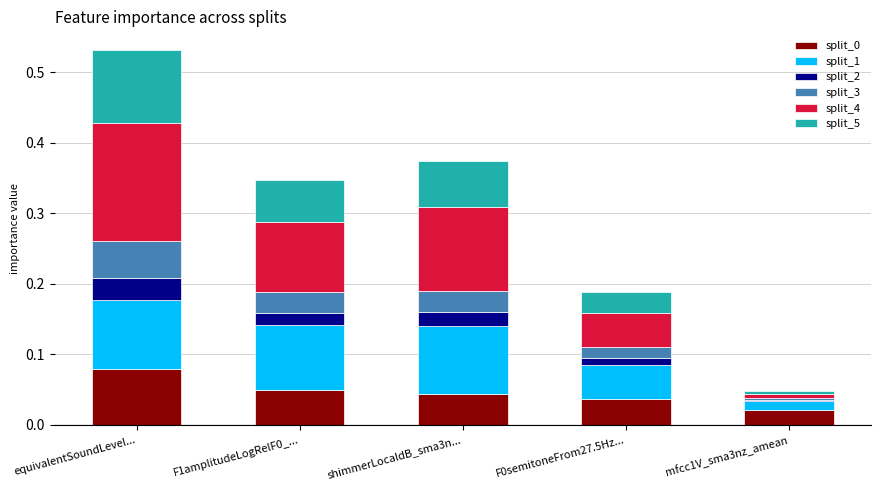

The split_0 series shows 0.1 at F0semitoneFrom27.5Hz.... True or false?

False